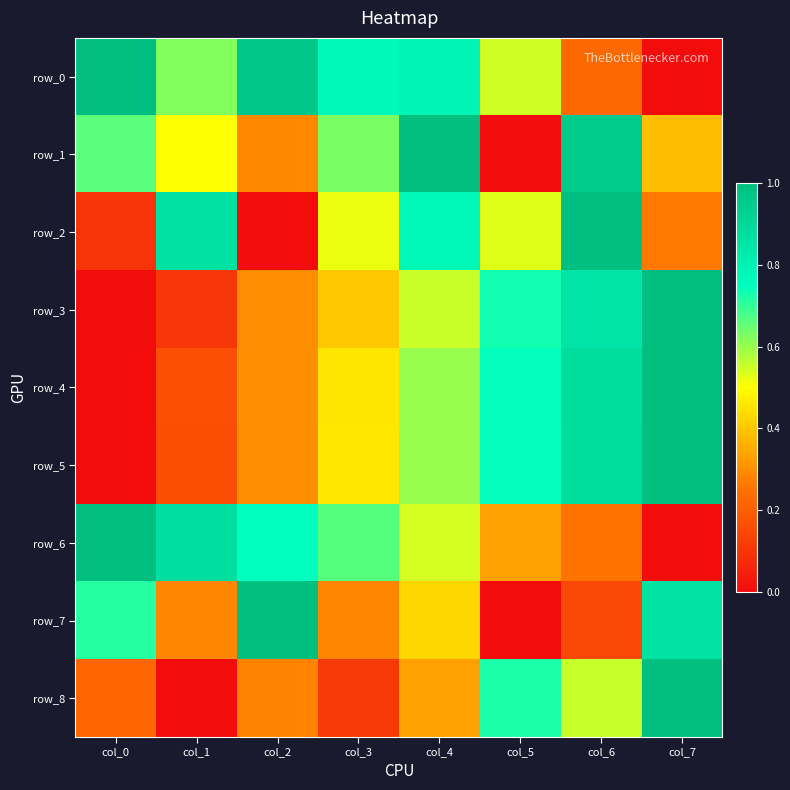

True or false: row_0 has a value of 0.0 at col_7.

True